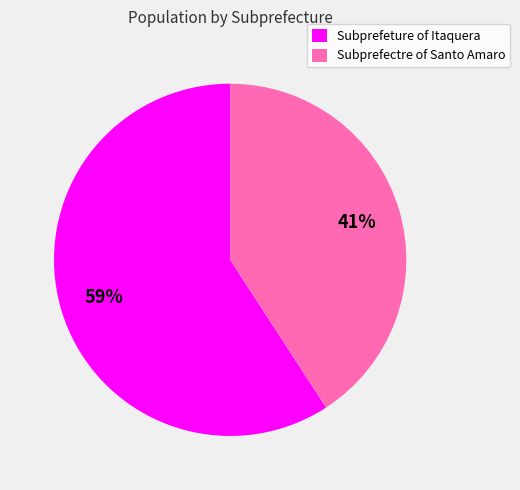

The Subprefectre of Santo Amaro slice represents 52% of the pie. True or false?

False